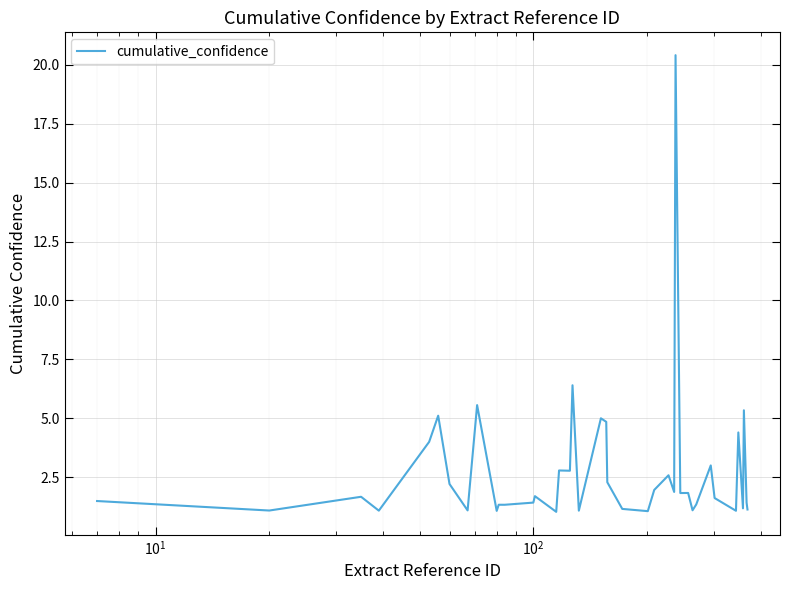

What is the smallest value displayed?

1.0